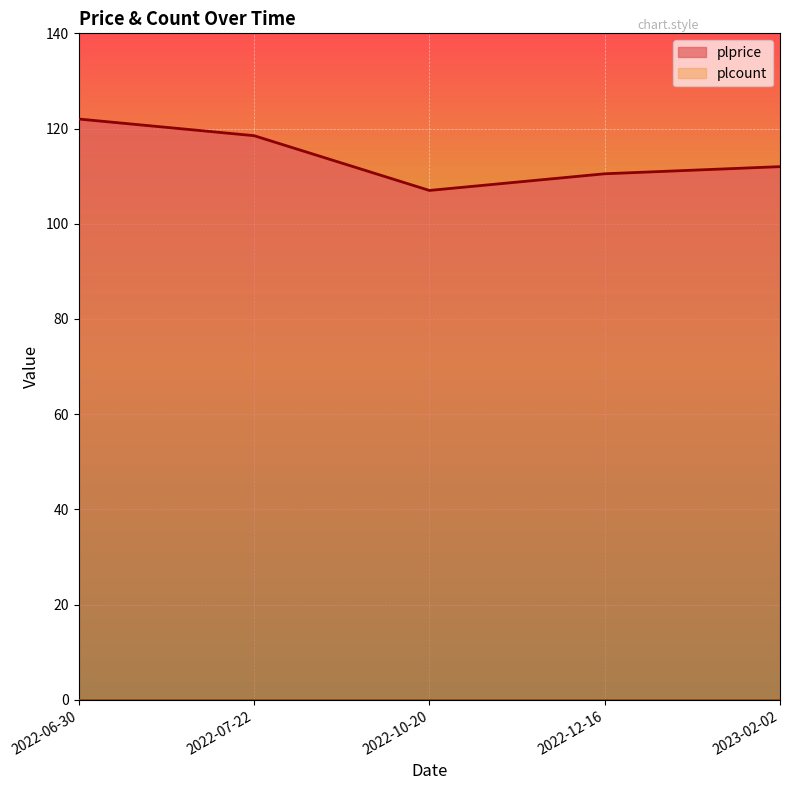

At which category does the data reach its first local valley?

2022-10-20